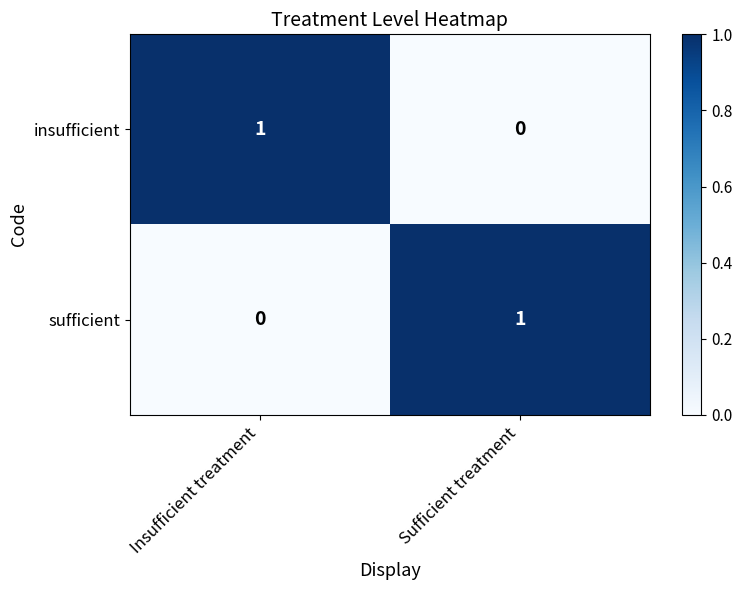

At how many categories does at least one series exceed 0?

2